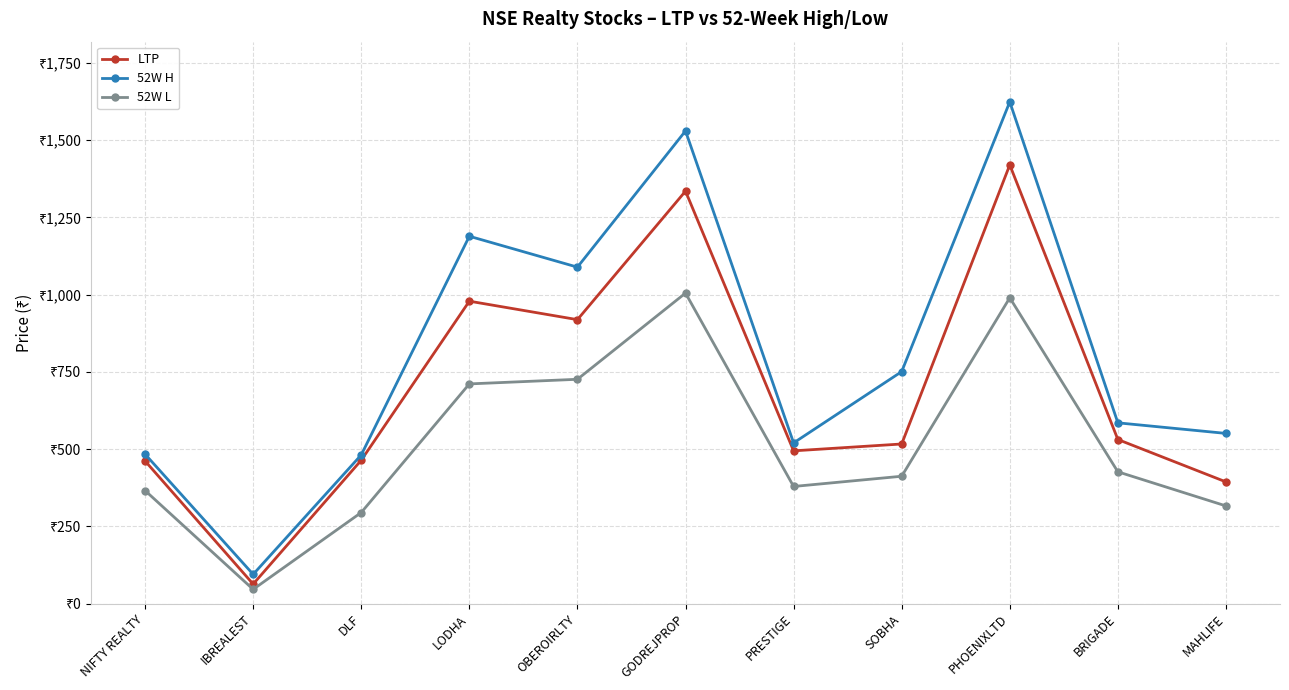

Is the value of LTP at IBREALEST greater than the value of 52W H at LODHA?

No